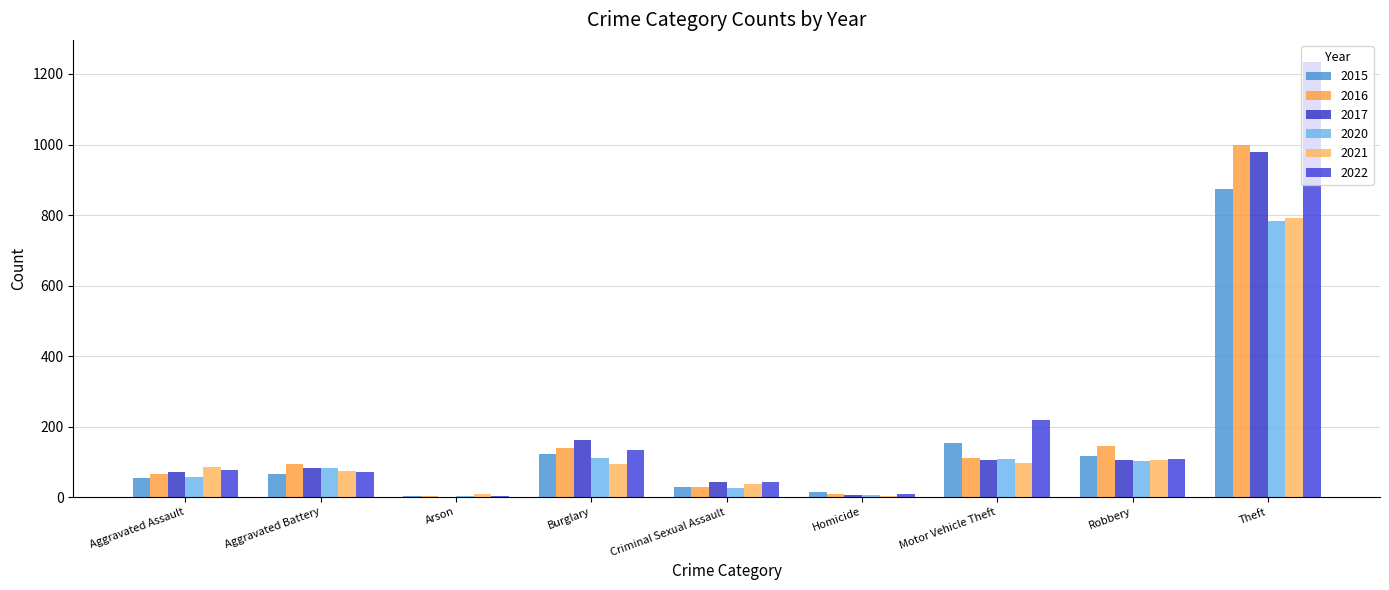

What are all the series names shown in the legend?

2015, 2016, 2017, 2020, 2021, 2022